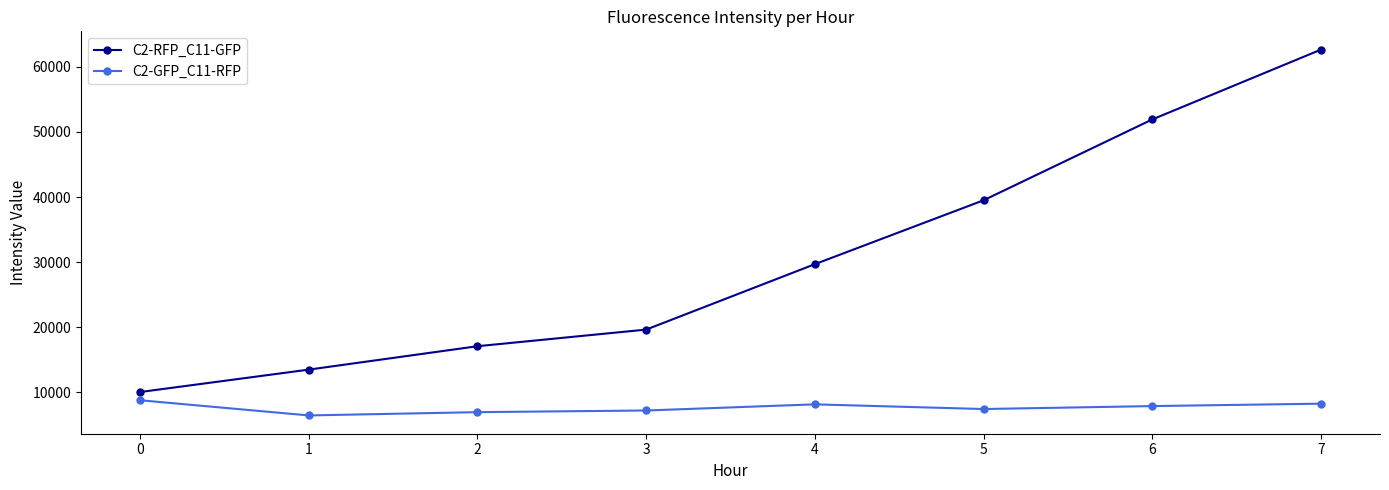

Which label corresponds to the smallest value in the chart?

1